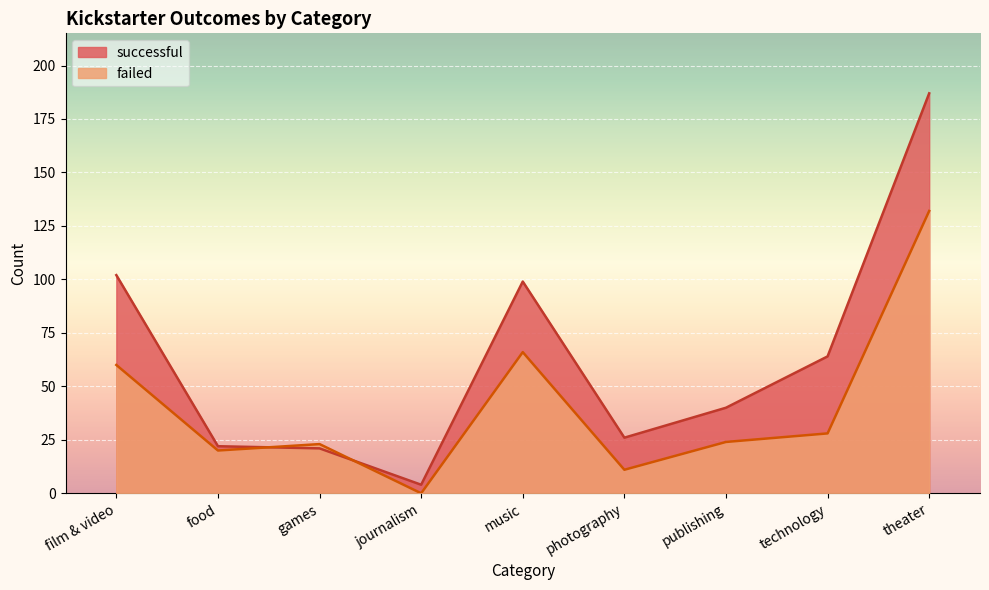

What is the lowest value of the successful series?

4